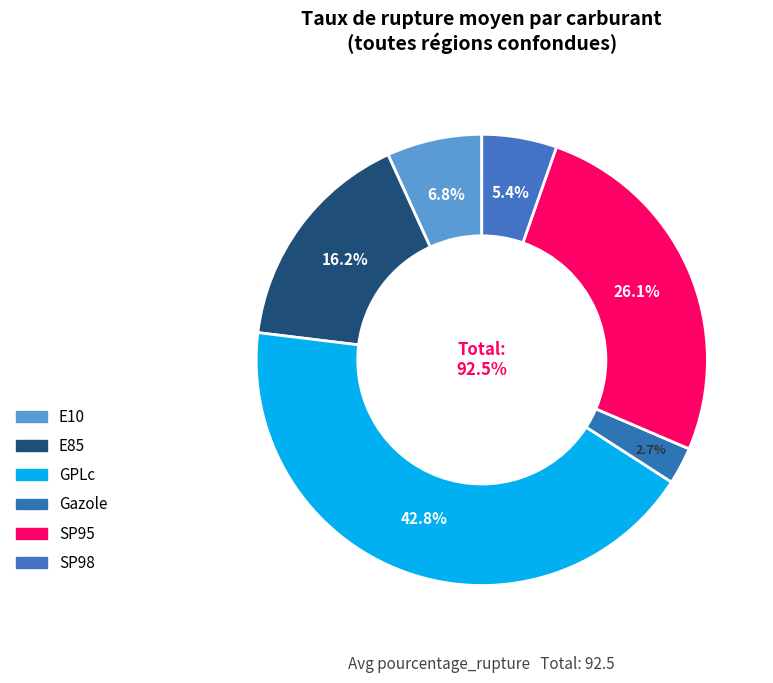

To the nearest percent, what portion does E10 represent?

7%